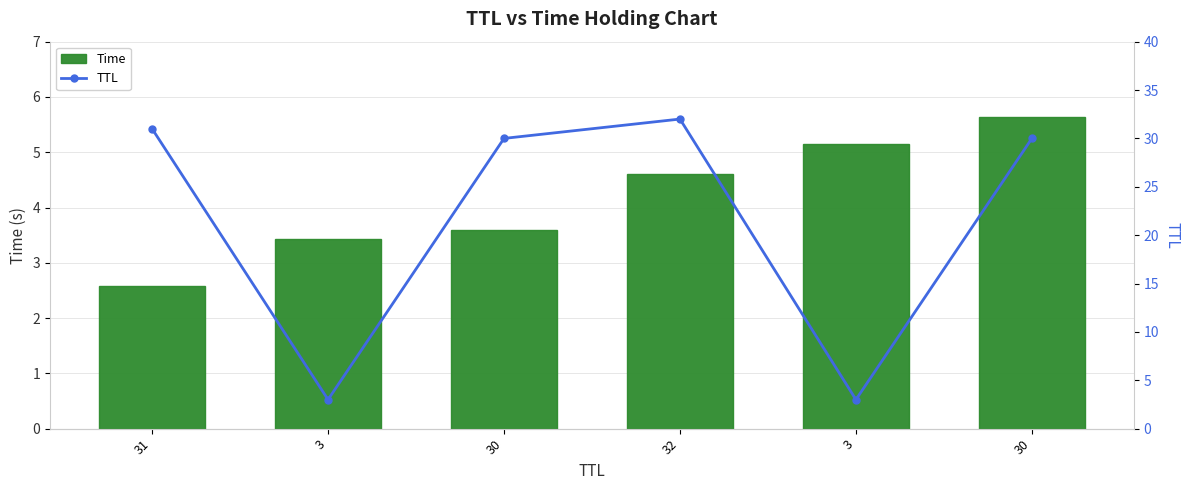

How many groups of bars are there?

6